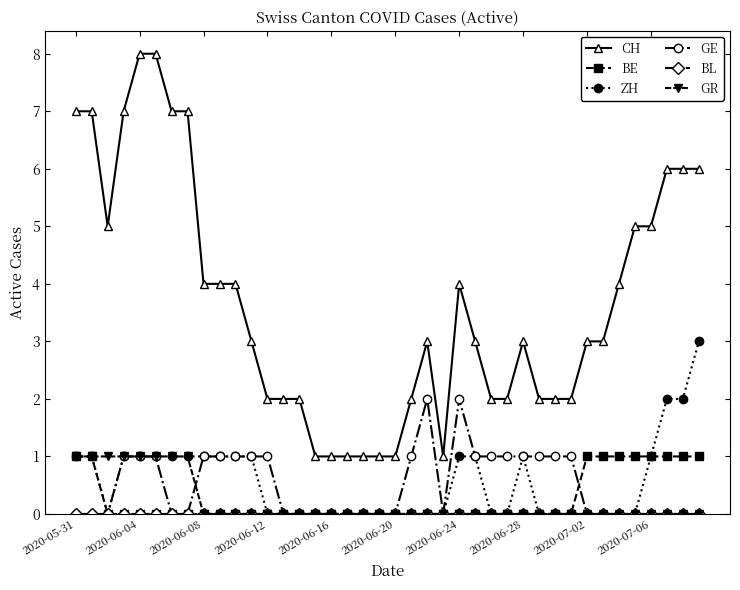

Which series has the largest total across all categories?

CH